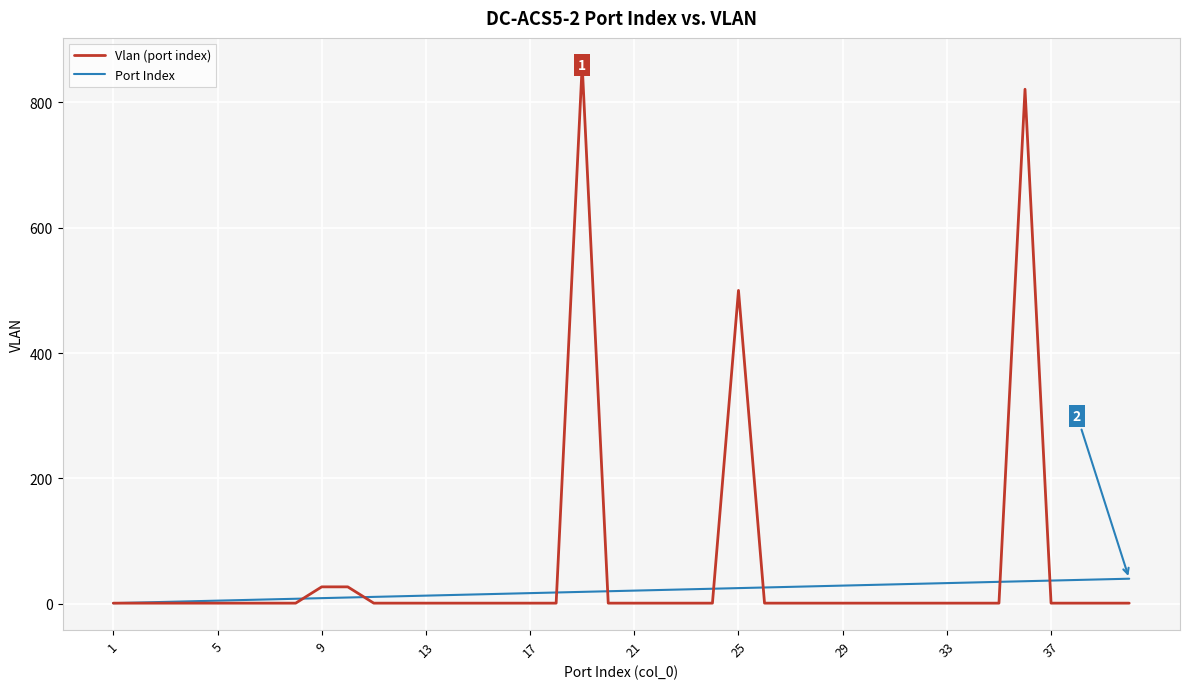

How many lines are shown in the chart?

2